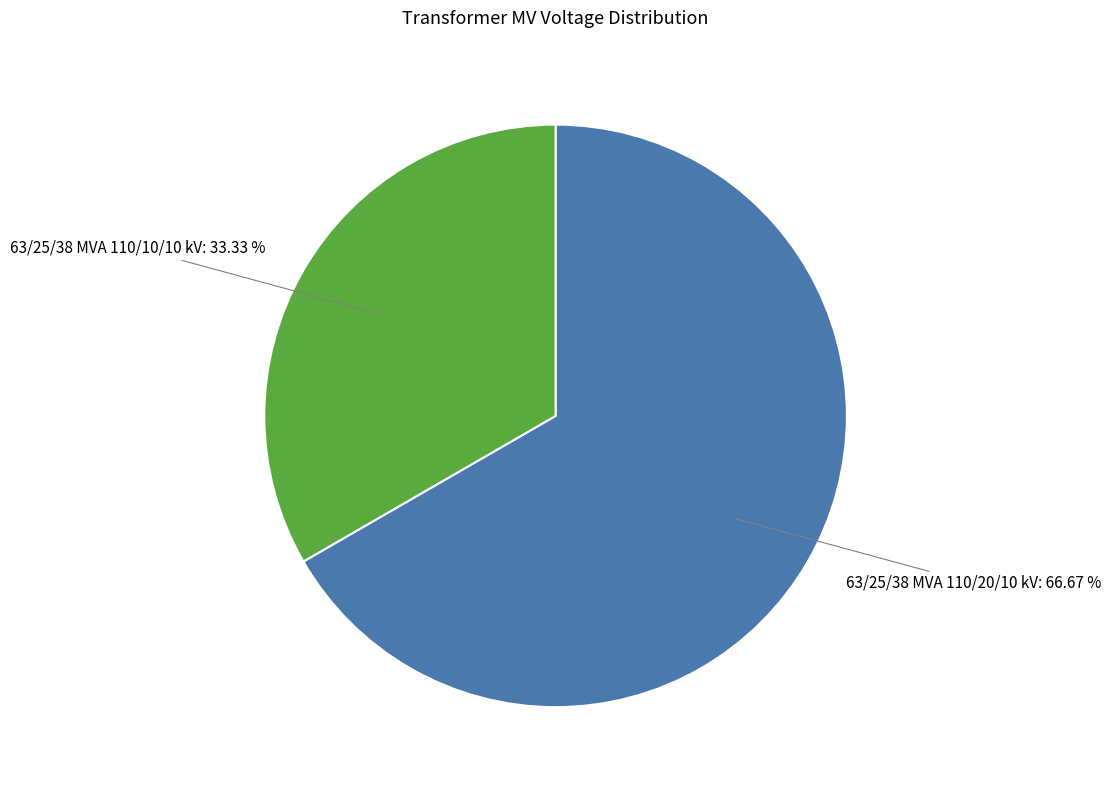

Is there any slice that represents more than half of the pie?

Yes